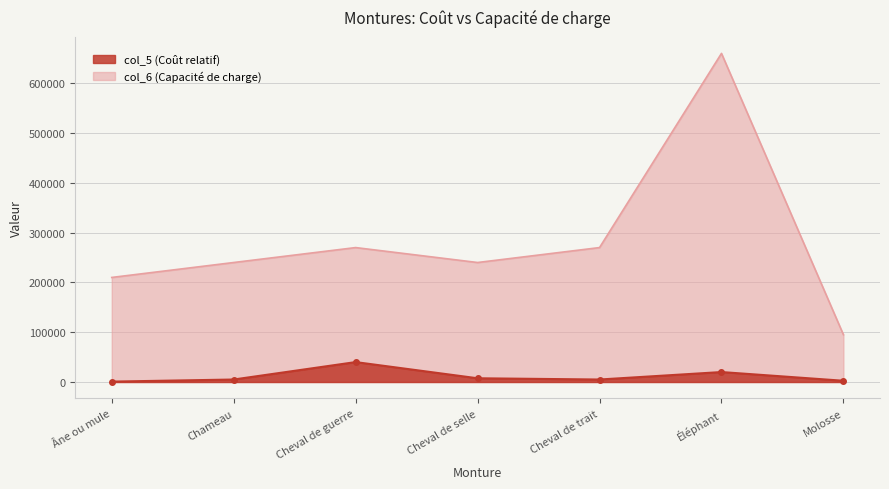

The value of col_5 at Cheval de trait is 2531. True or false?

False